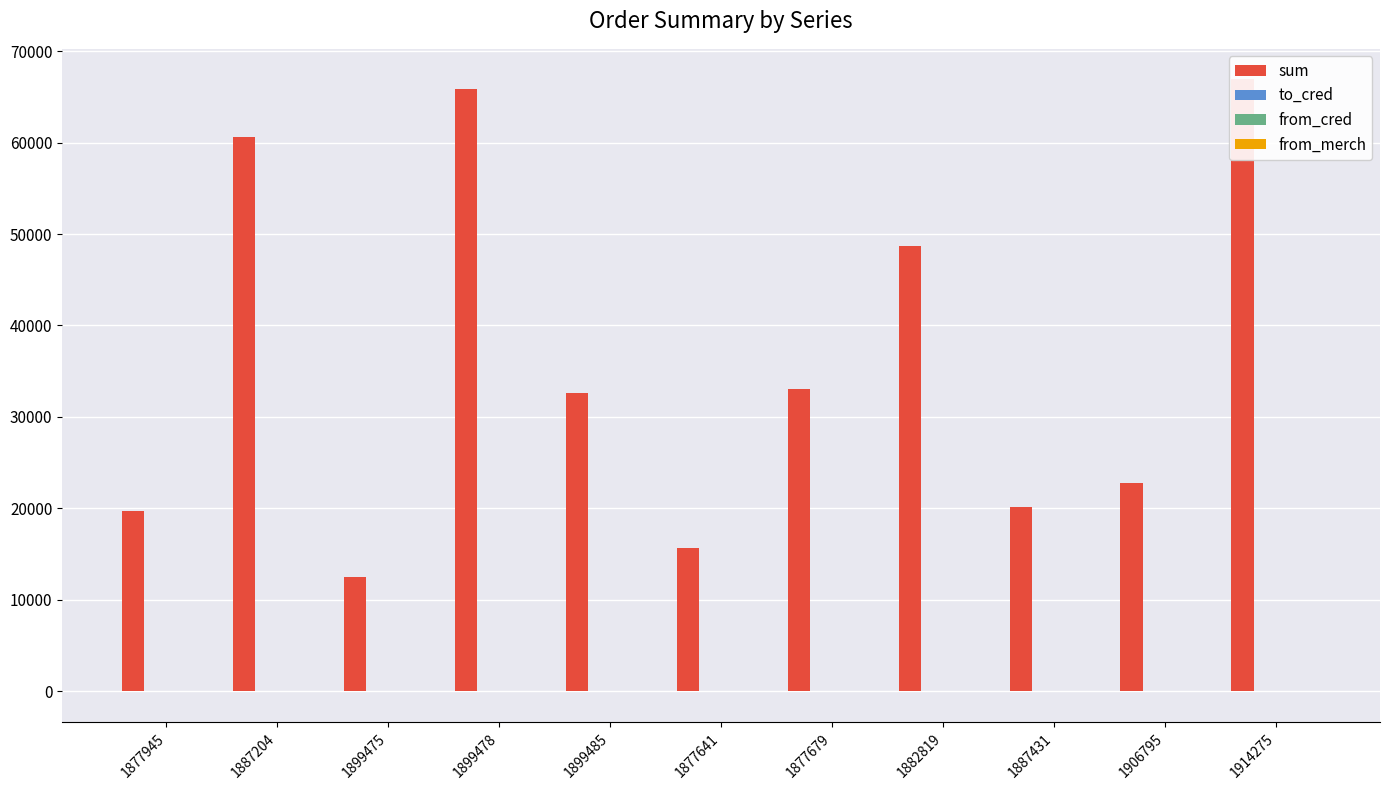

At 1899475, list the series in order from smallest to largest.

to_cred, from_cred, from_merch, sum